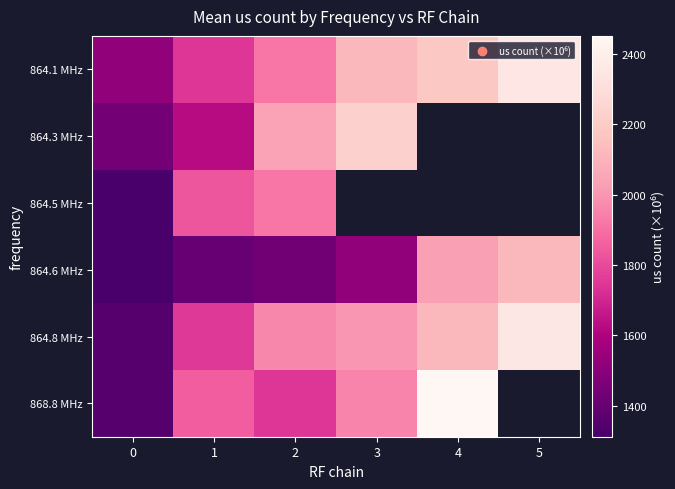

True or false: 864.3 MHz has a value of 432.4 at 0.

False